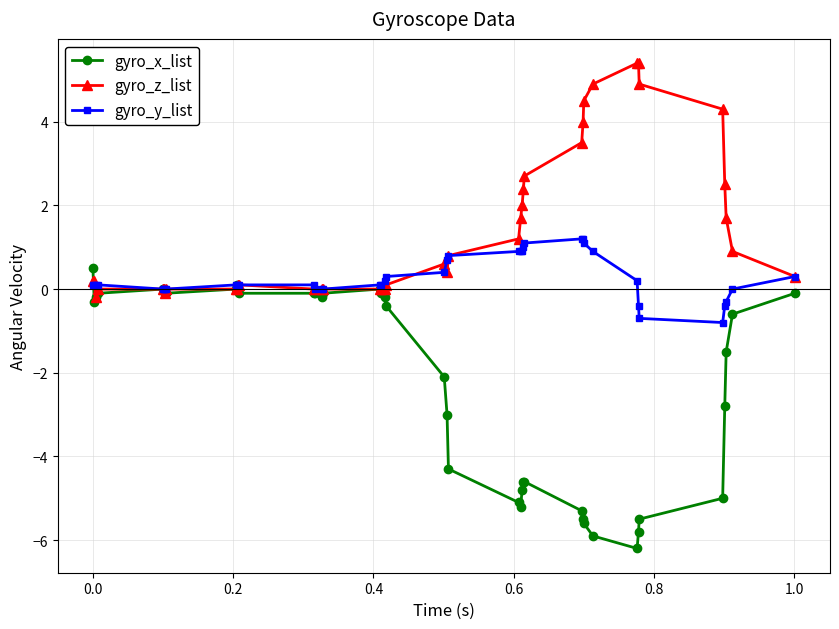

What is the smallest value displayed?

-6.2